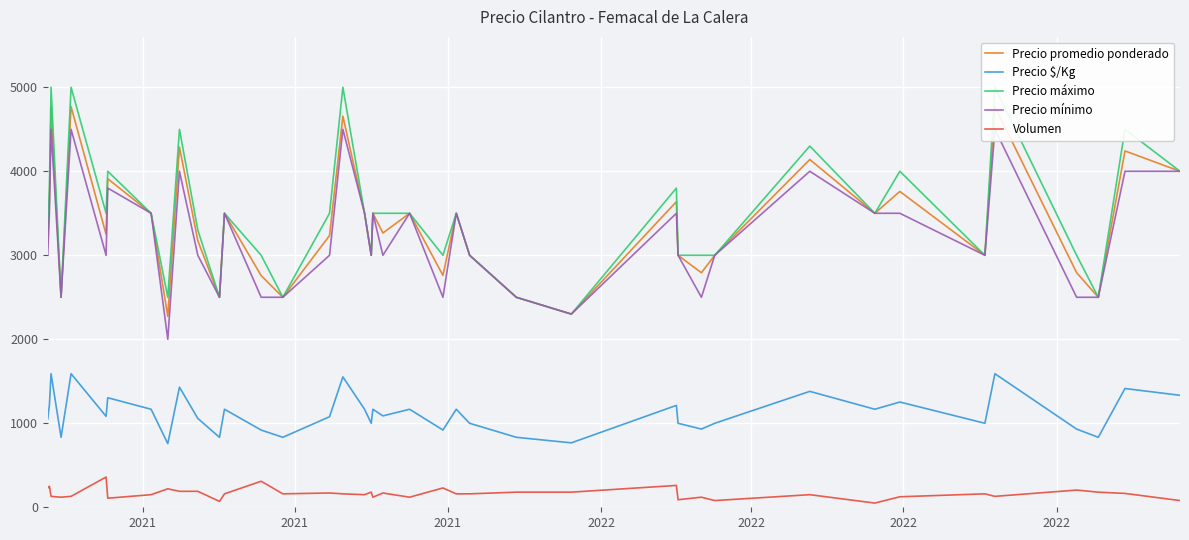

List the series in order of their peak value, lowest first.

Volumen, Precio $/Kg, Precio mínimo, Precio promedio ponderado, Precio máximo